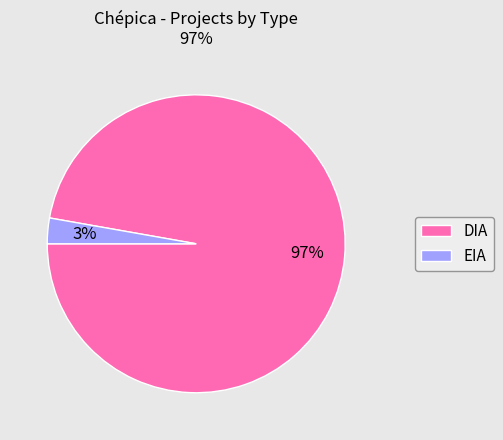

What is the majority slice?

DIA